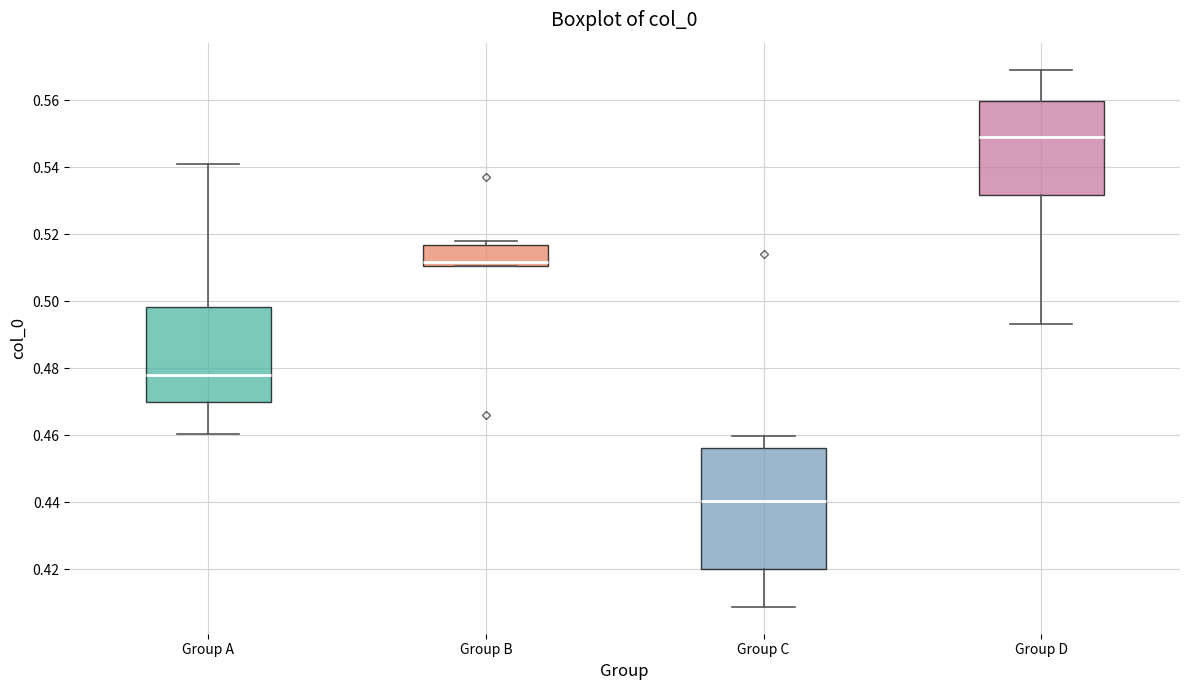

Reading left to right, read every box against the y-axis: the position of its median line, the range the box covers, and the ends of its whiskers. The values are not printed on the chart, so give them approximately, as read against the axis.

Group A: median 0.478, box 0.470 to 0.498, whiskers 0.460 to 0.540
Group B: median 0.512, box 0.510 to 0.516, whiskers 0.510 to 0.518
Group C: median 0.440, box 0.420 to 0.456, whiskers 0.408 to 0.460
Group D: median 0.548, box 0.532 to 0.560, whiskers 0.494 to 0.570